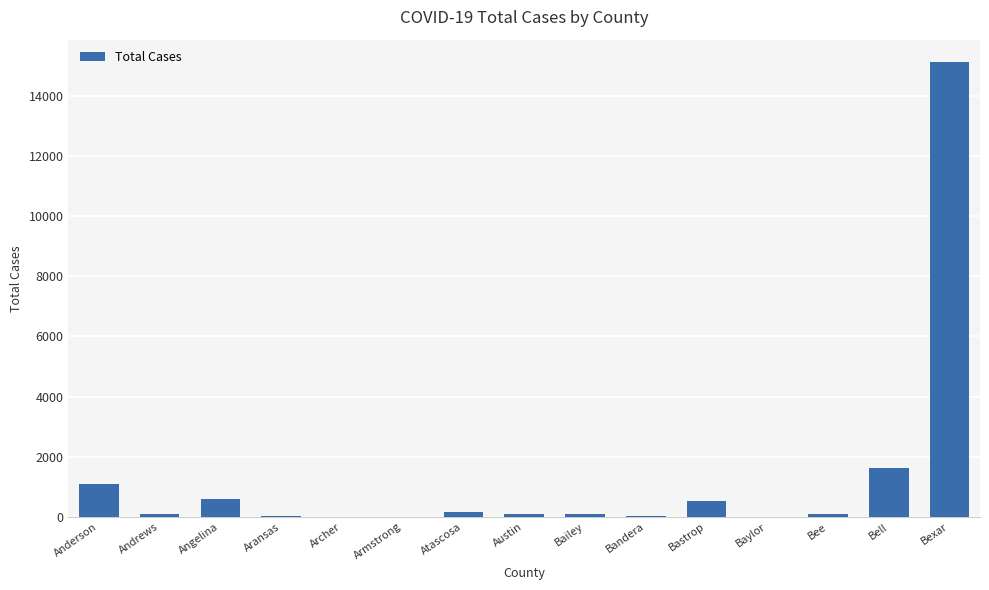

What is the sum of the values at Bexar and Angelina?

15712